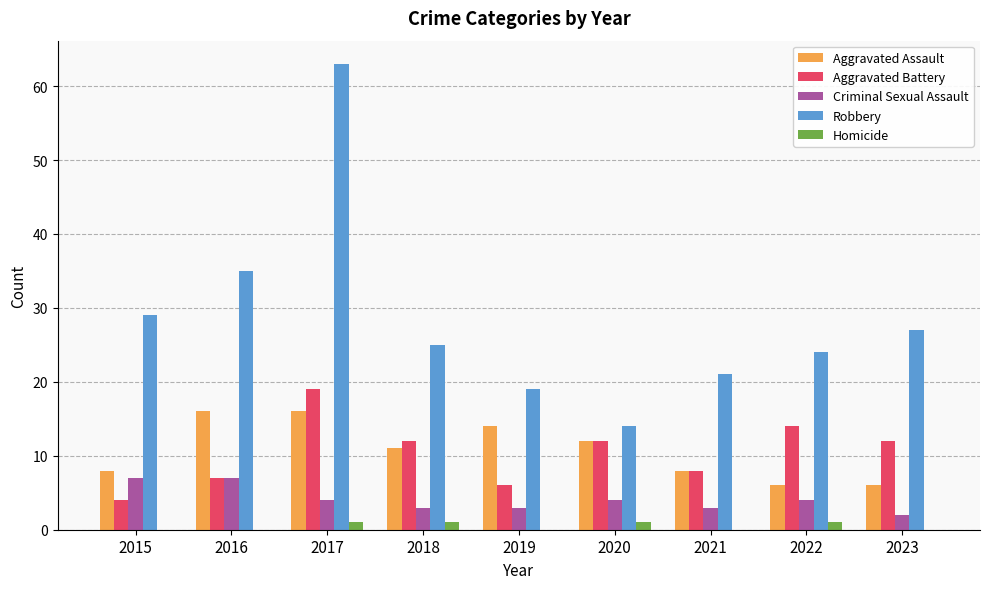

What is the highest value of the Aggravated Assault series?

16